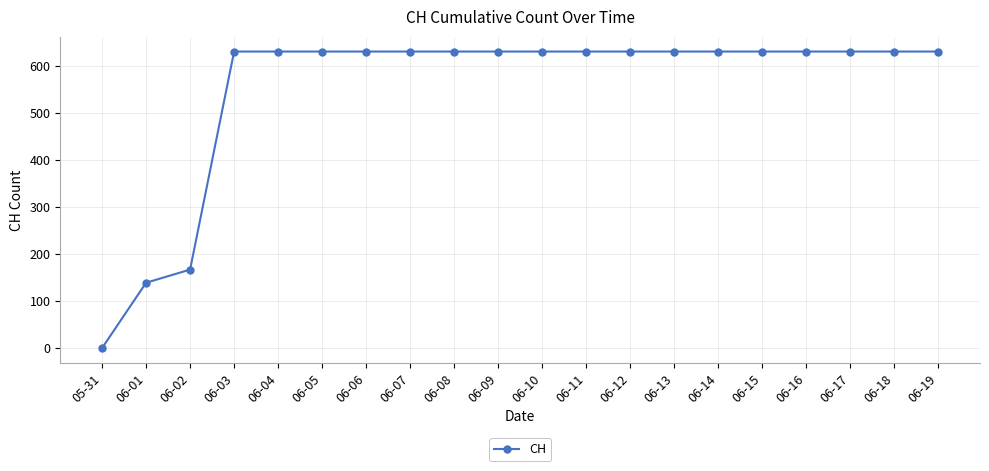

Reading right to left, extract all data points from this chart.

06-19=631	06-18=631	06-17=631	06-16=631	06-15=631	06-14=631	06-13=631	06-12=631	06-11=631	06-10=631	06-09=631	06-08=631	06-07=631	06-06=631	06-05=631	06-04=631	06-03=631	06-02=167	06-01=139	05-31=0